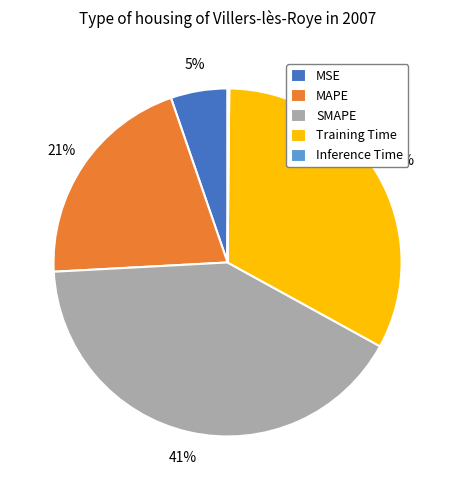

Which slice is the largest?

SMAPE